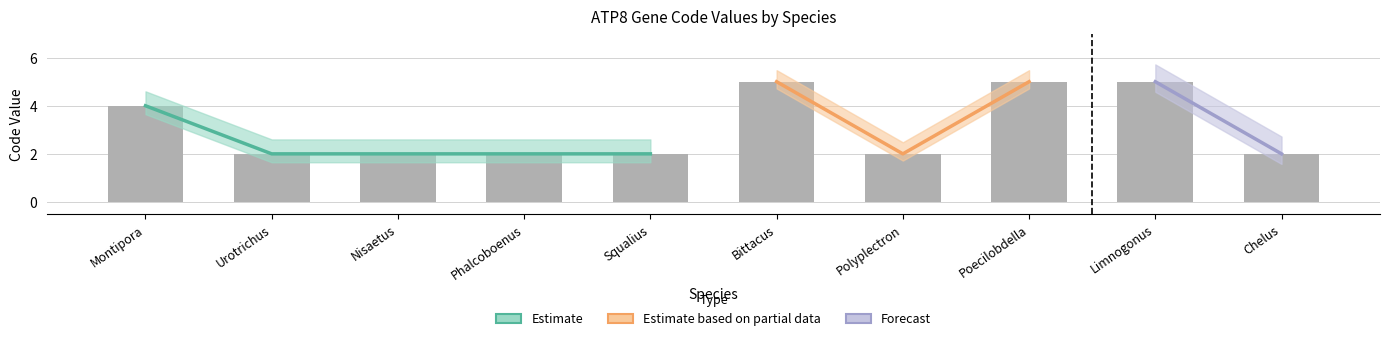

Read the value at Limnogonus.

5